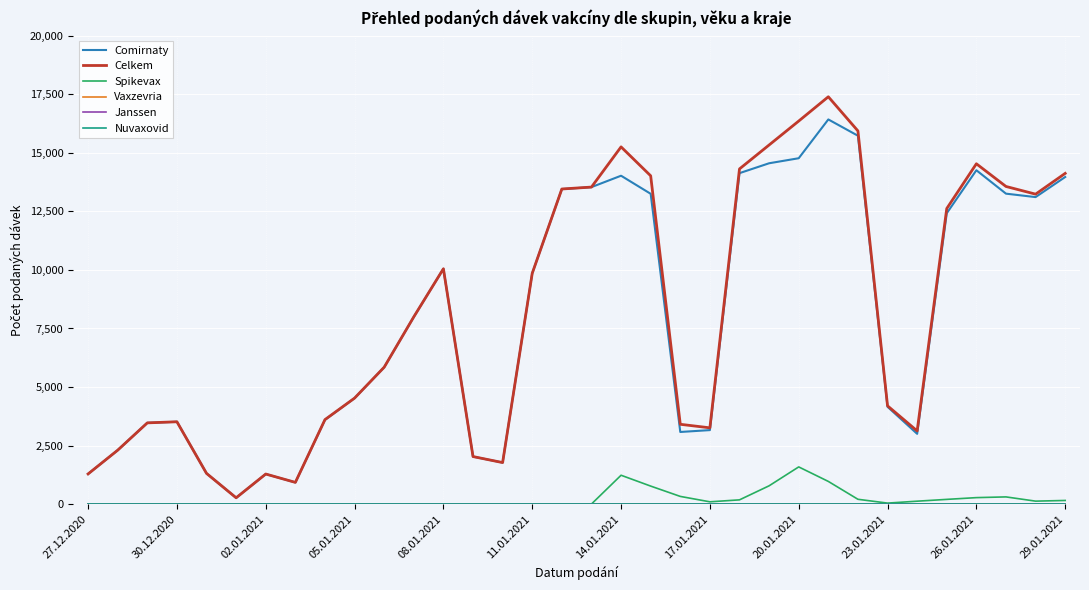

Is this an area chart (filled region under the line)?

No